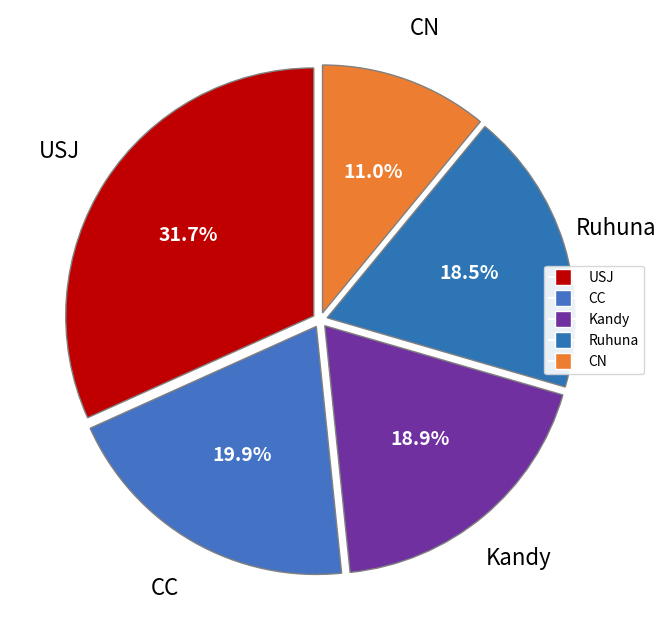

To the nearest percent, what is the average slice percentage?

20%